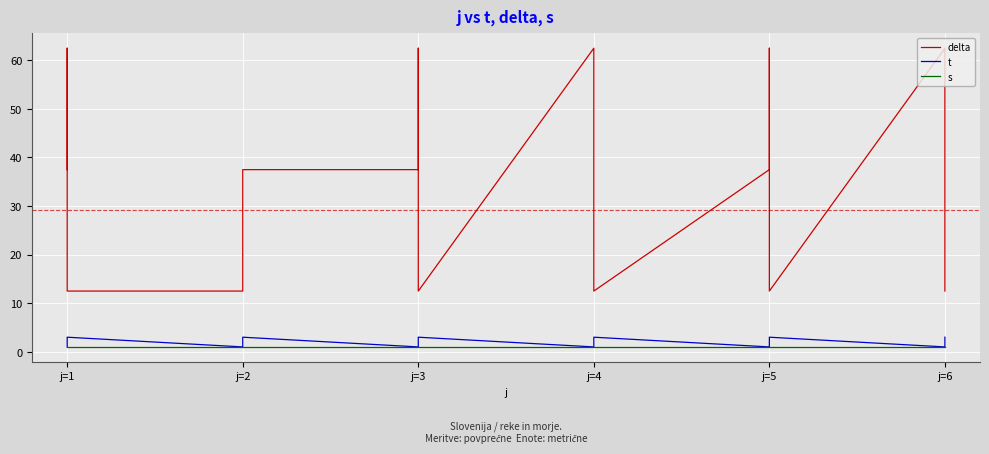

How many values in the delta series are below 37?

9